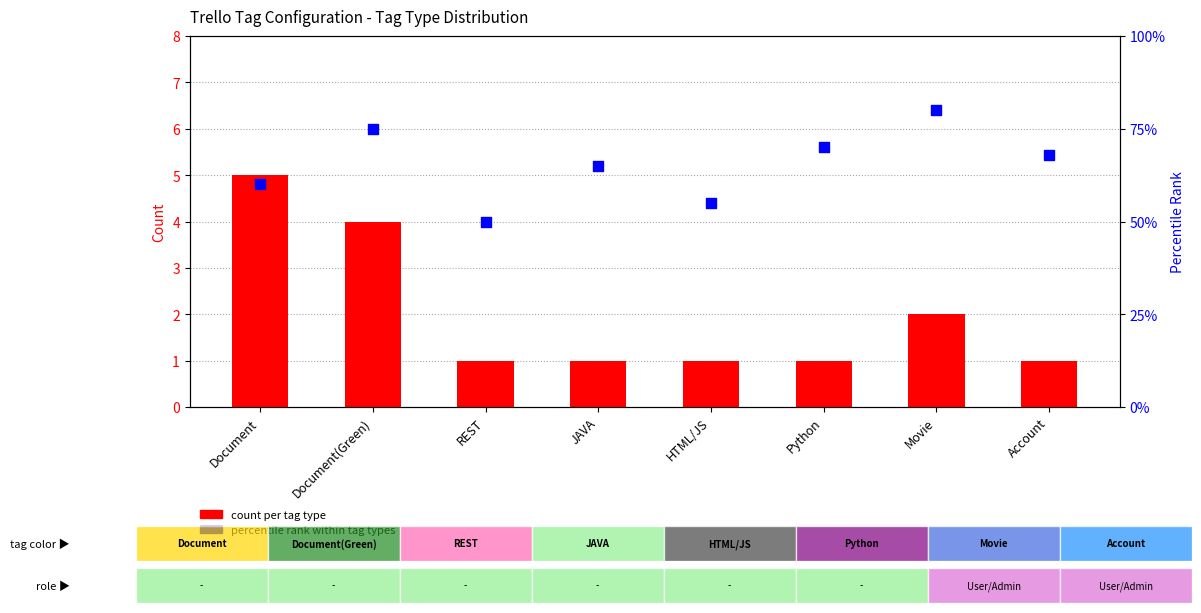

Which series reaches the minimum Y coordinate?

count per tag type